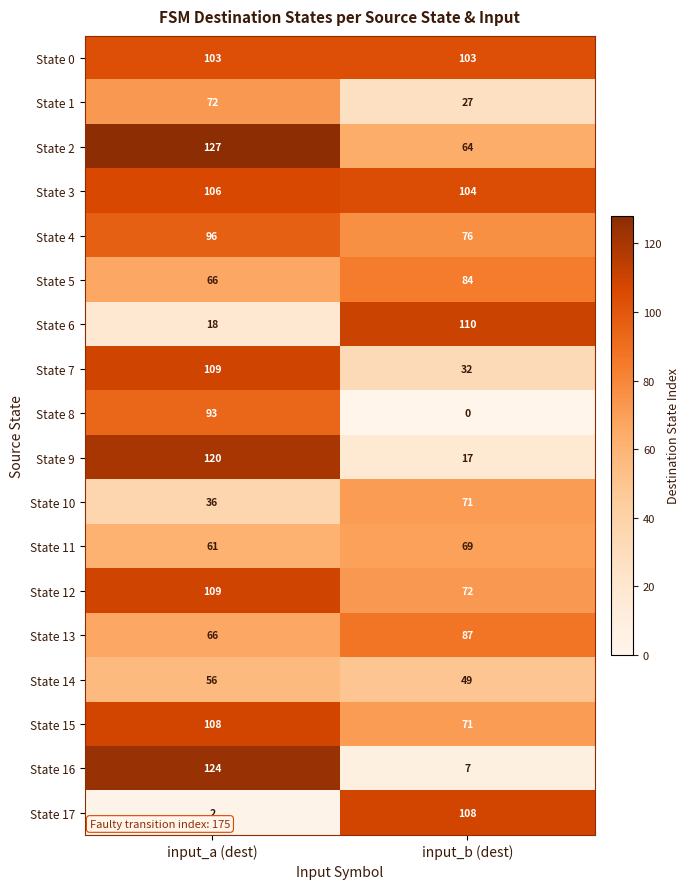

How many values in the State 14 series are below 56?

1